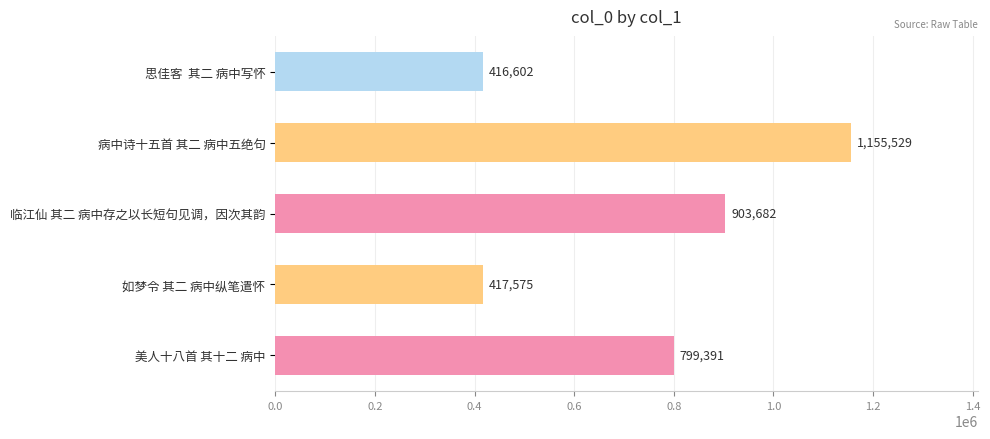

At which label is the value closest to 786065?

美人十八首 其十二 病中